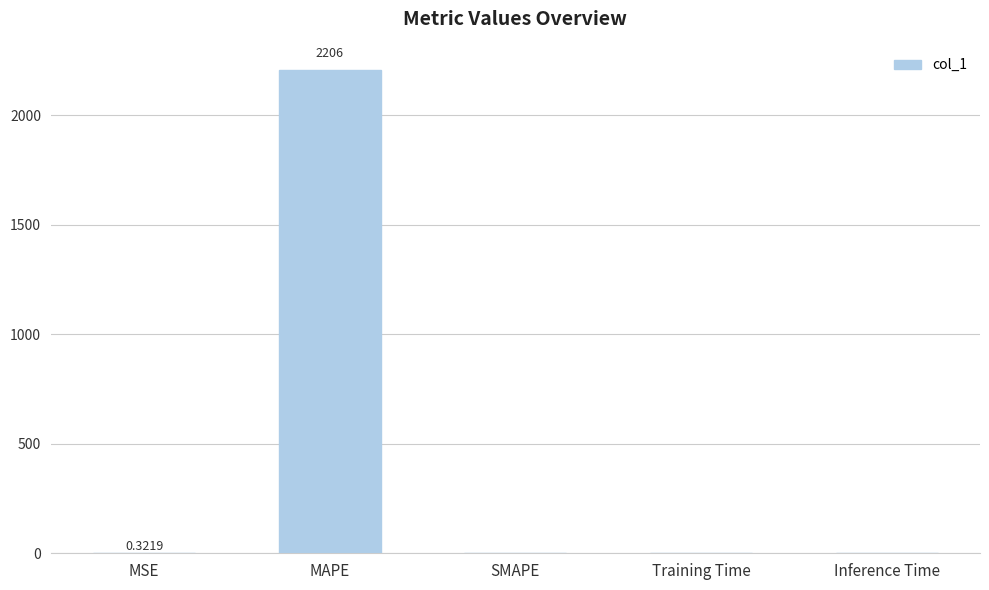

Which label corresponds to the largest value in the chart?

MAPE